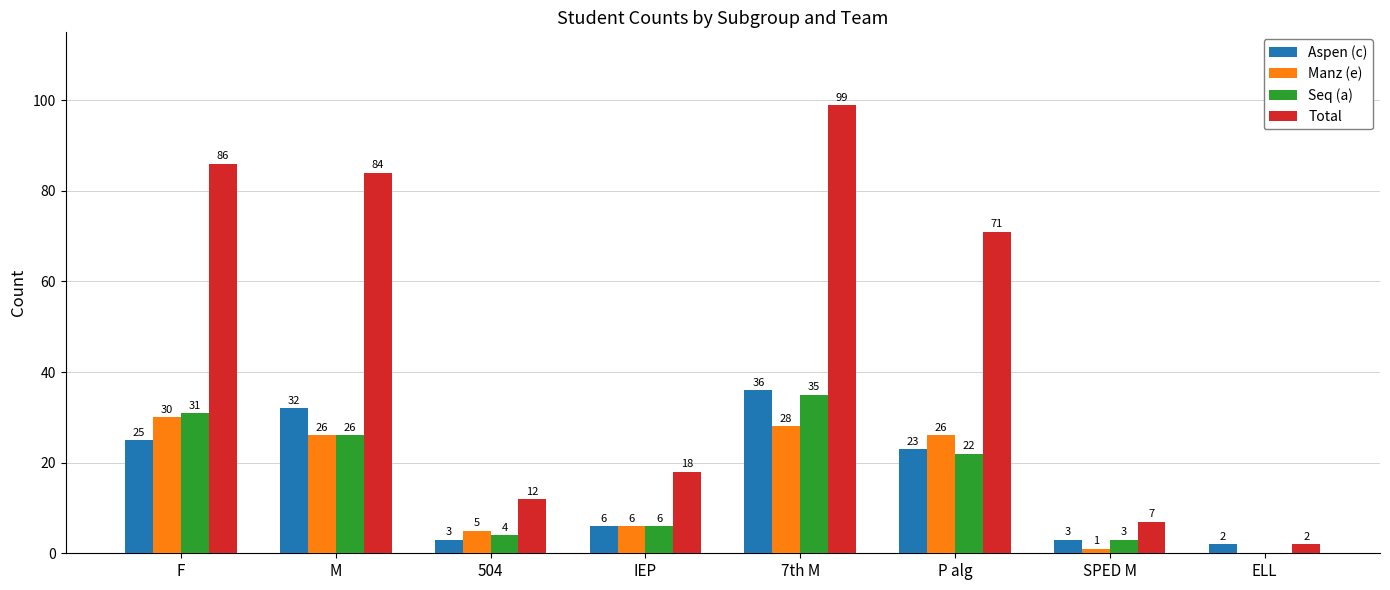

What is the greatest value displayed?

99